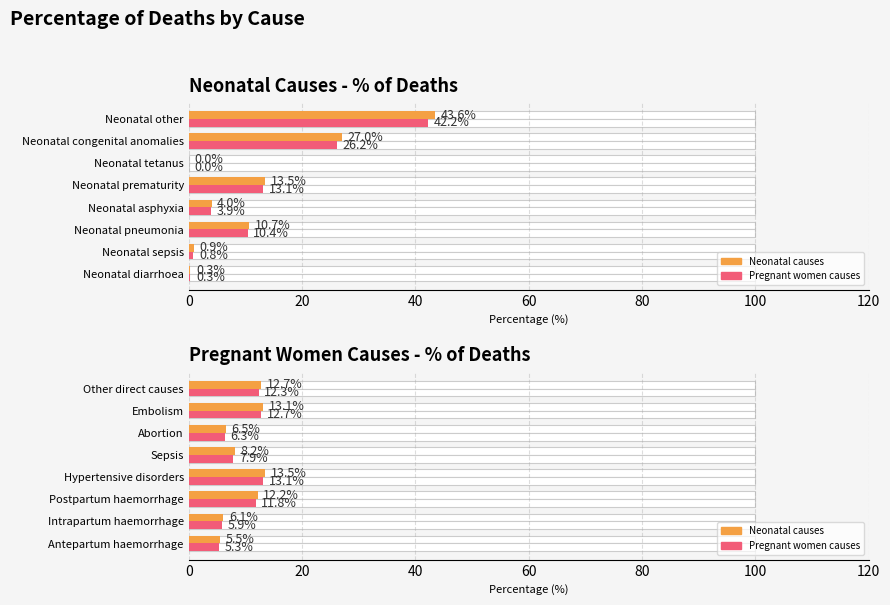

The Average utilization series shows 17.5 at Other direct causes. True or false?

False